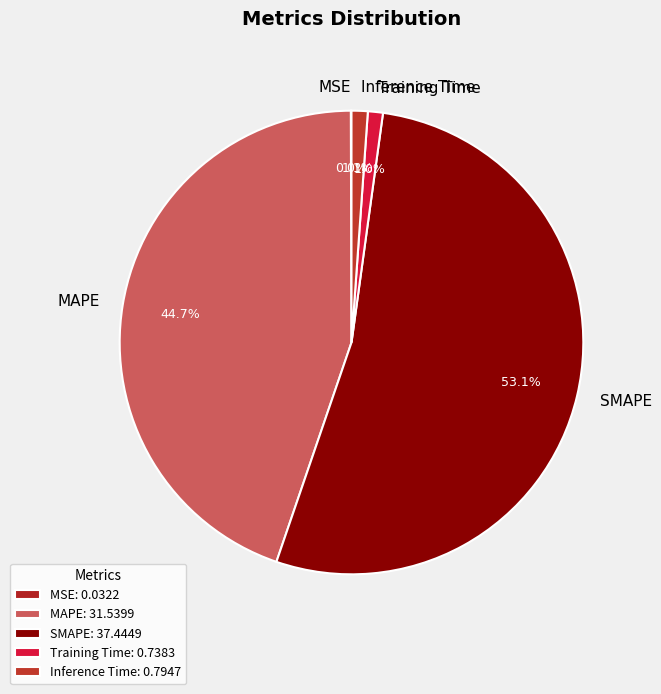

Does Training Time account for over 50% of the chart?

No